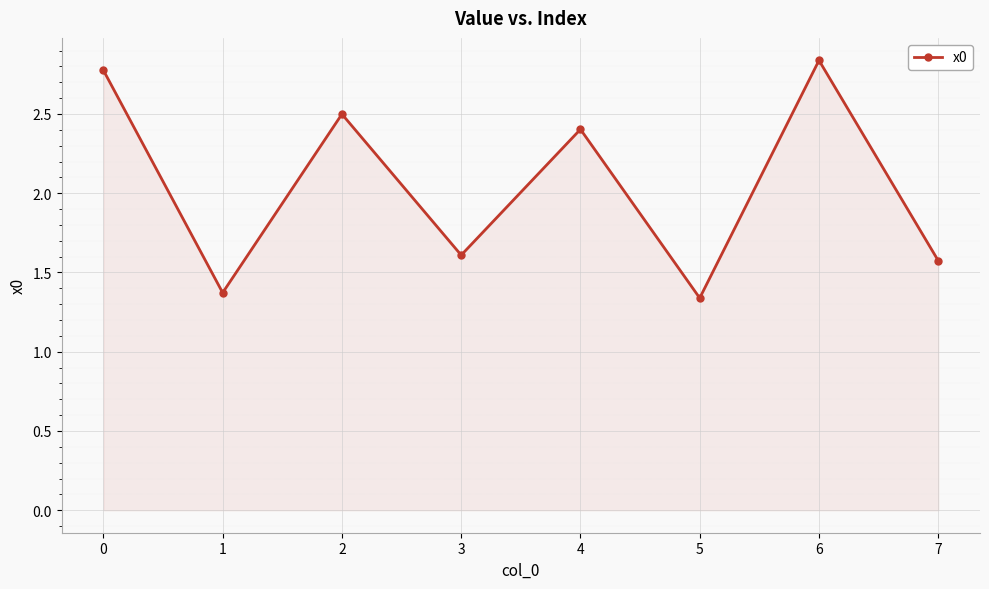

What is the sum of all values?

16.4